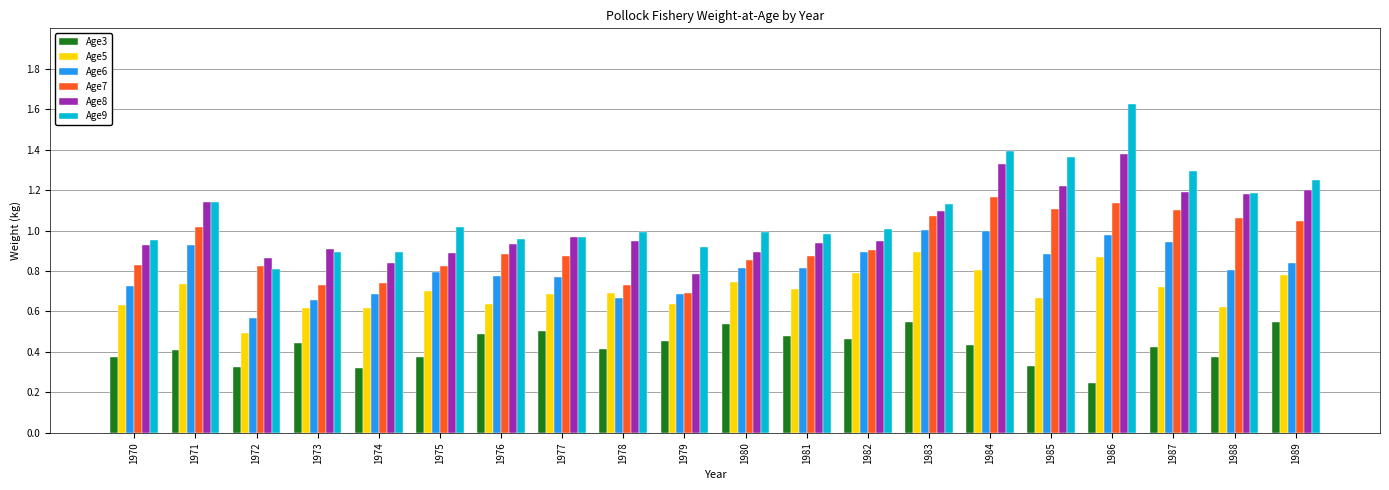

Which series has the widest spread of values?

Age9